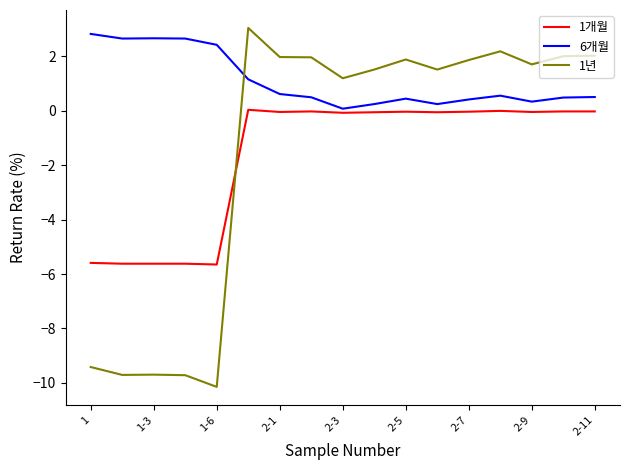

After their last crossing, which series has the higher values: 1년 or 1개월?

1년